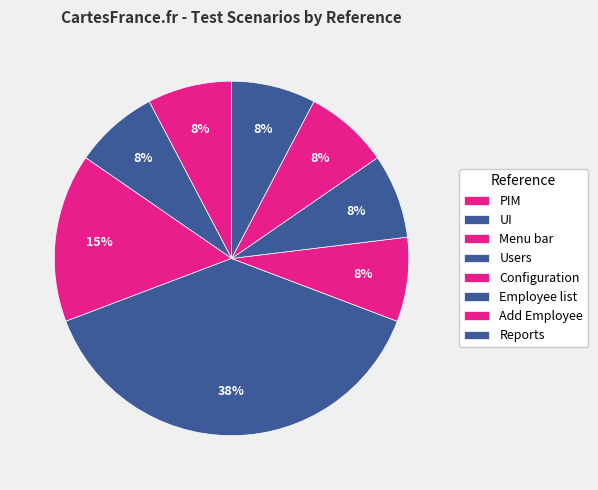

Which slice is the smallest?

PIM